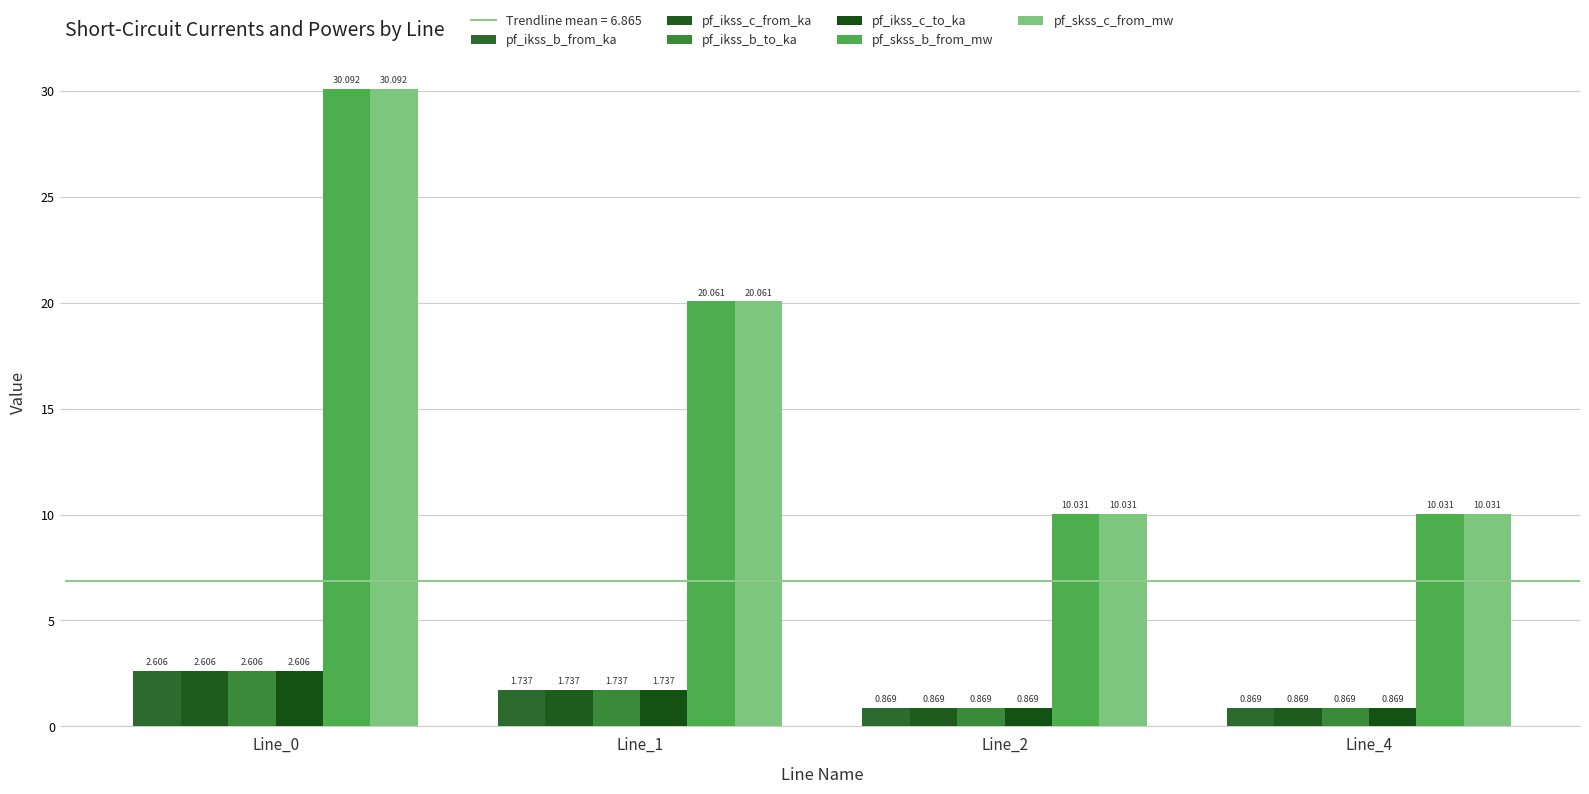

What is the difference between the maximum and minimum values in the pf_ikss_c_from_ka series?

1.7